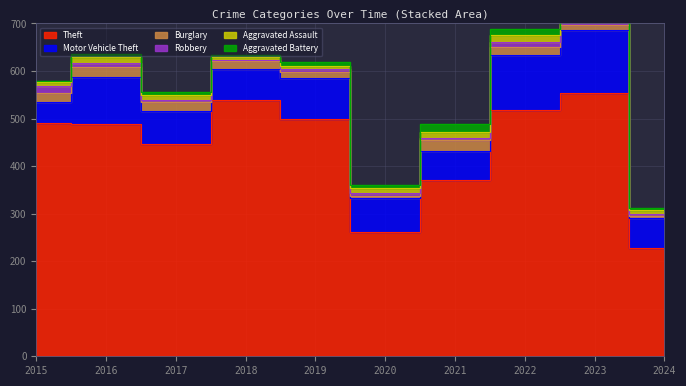

The value of Robbery at 2021 is 5. True or false?

True